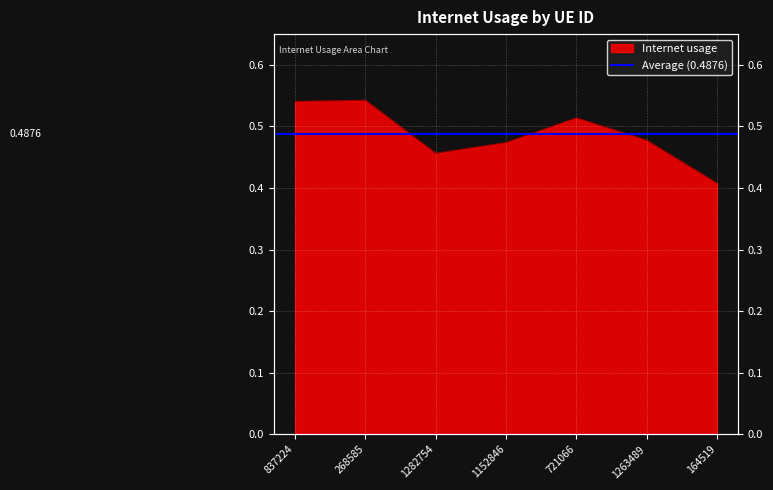

Rank the categories by value from highest to lowest.

268585, 837224, 721066, 1263489, 1152846, 1282754, 164519